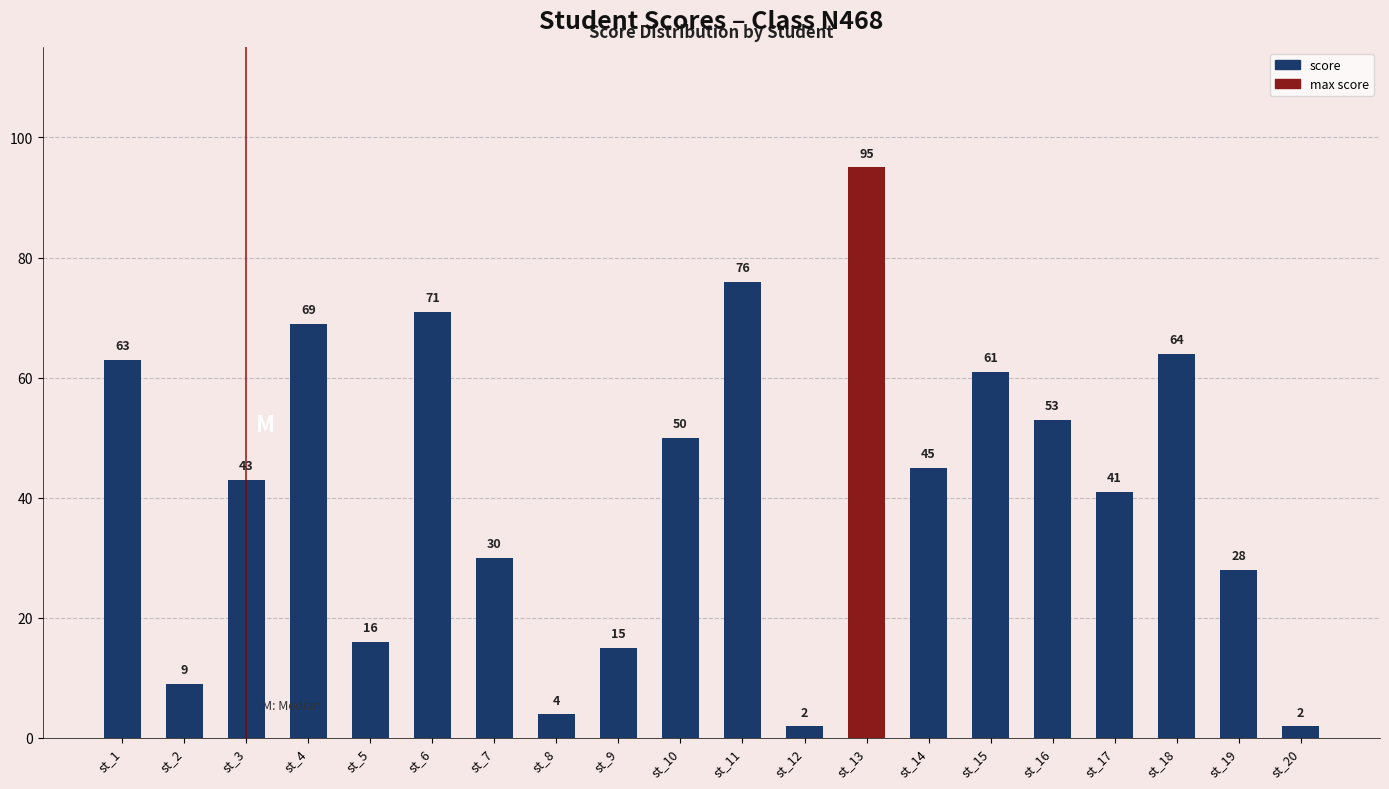

Between st_2 and st_1, which is larger?

st_1